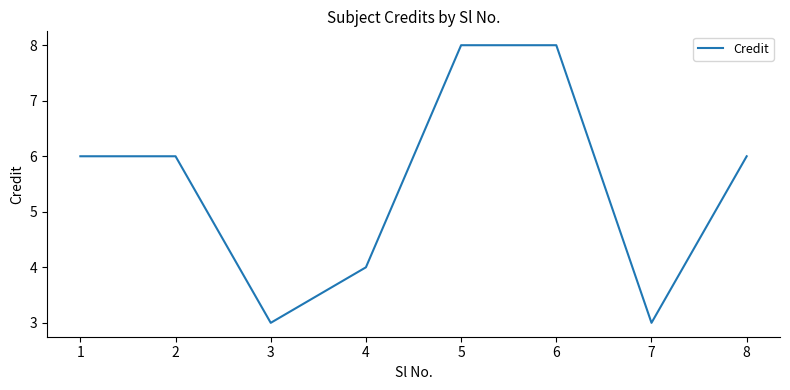

What is the difference between the maximum and minimum values?

5